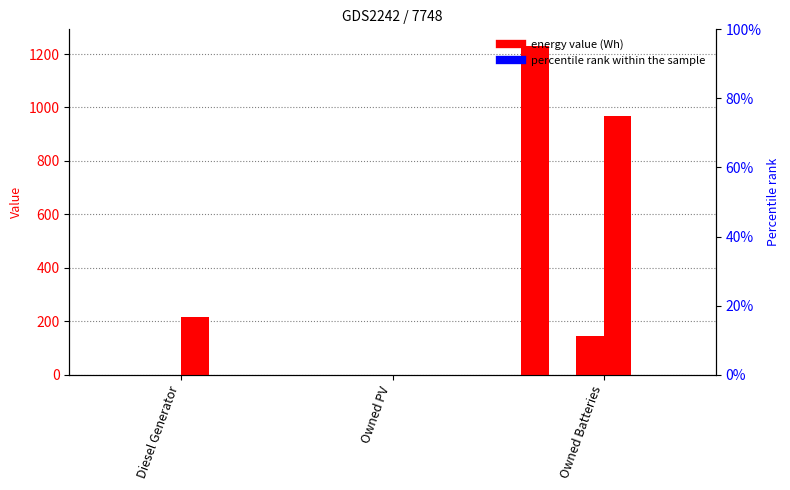

Reading left to right, list all the values displayed in this chart.

col_1: Diesel Generator=0	Owned PV=0	Owned Batteries=1231
col_4: Diesel Generator=0	Owned PV=0	Owned Batteries=0
col_7: Diesel Generator=0	Owned PV=0	Owned Batteries=143
col_8: Diesel Generator=217	Owned PV=0	Owned Batteries=967
col_9: Diesel Generator=0	Owned PV=0	Owned Batteries=0
col_14: Diesel Generator=0	Owned PV=0	Owned Batteries=0